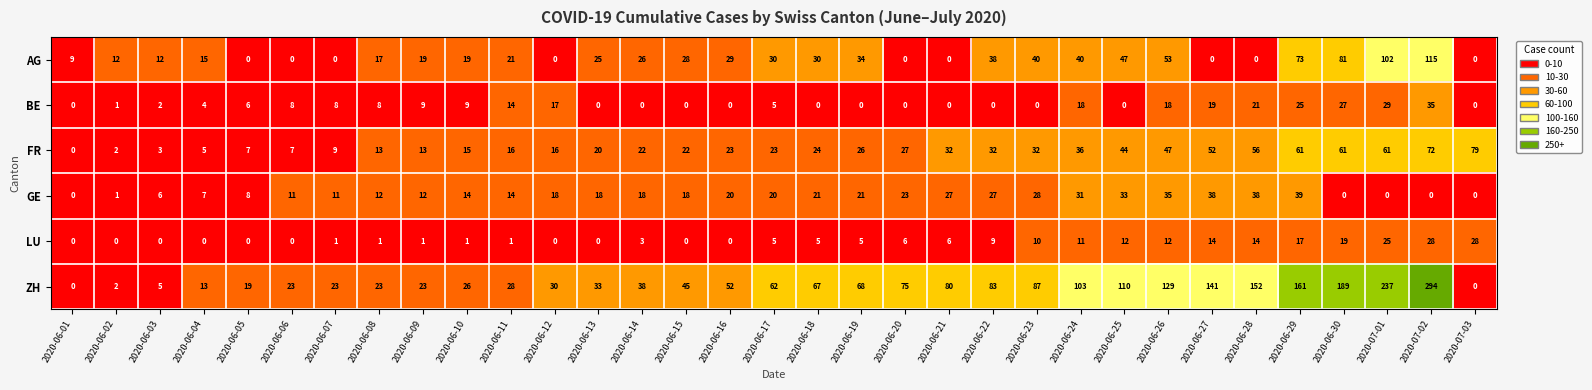

What is the difference between the highest and lowest values at 2020-07-02?

294